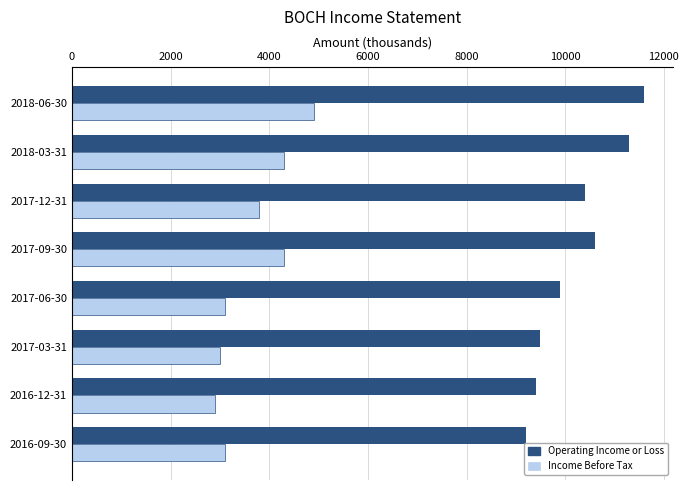

Rank the series by their average value, from highest to lowest.

Operating Income or Loss, Income Before Tax